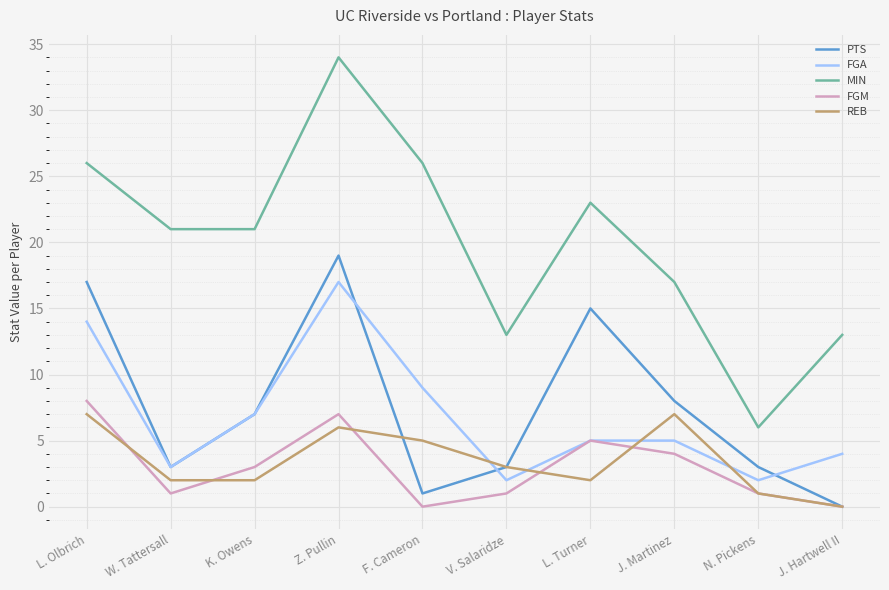

True or false: PTS and MIN intersect in this chart.

False